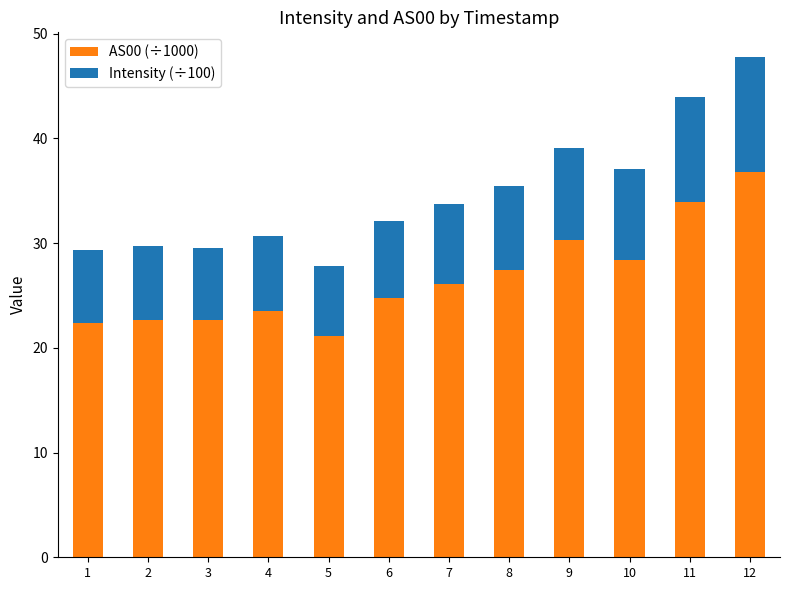

How many categories are shown in the chart?

12